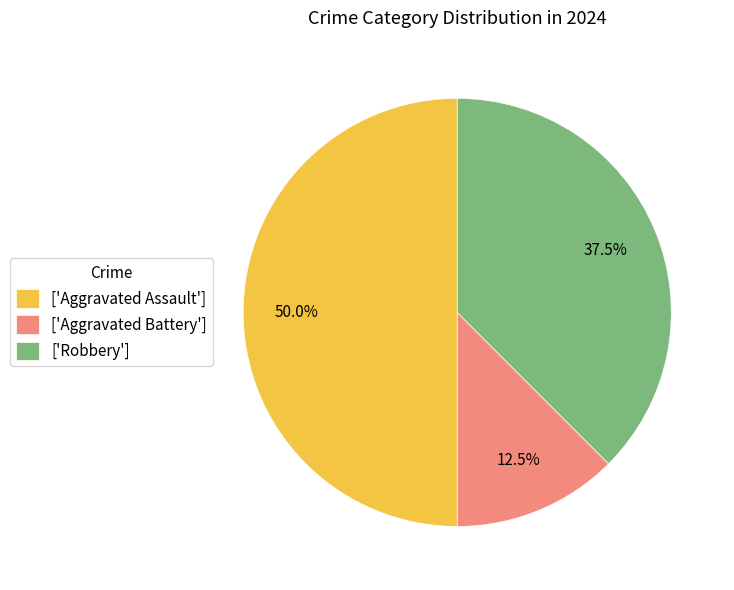

Does ['Robbery'] account for over 50% of the chart?

No